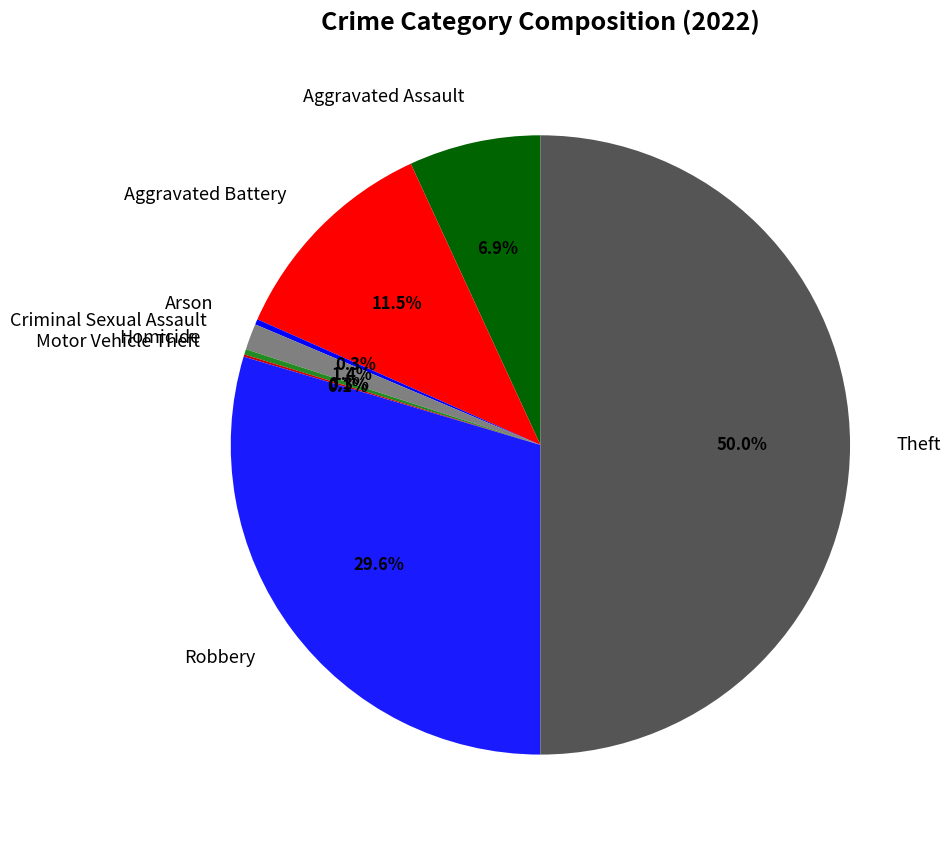

Between Robbery and Theft, which is larger?

Theft